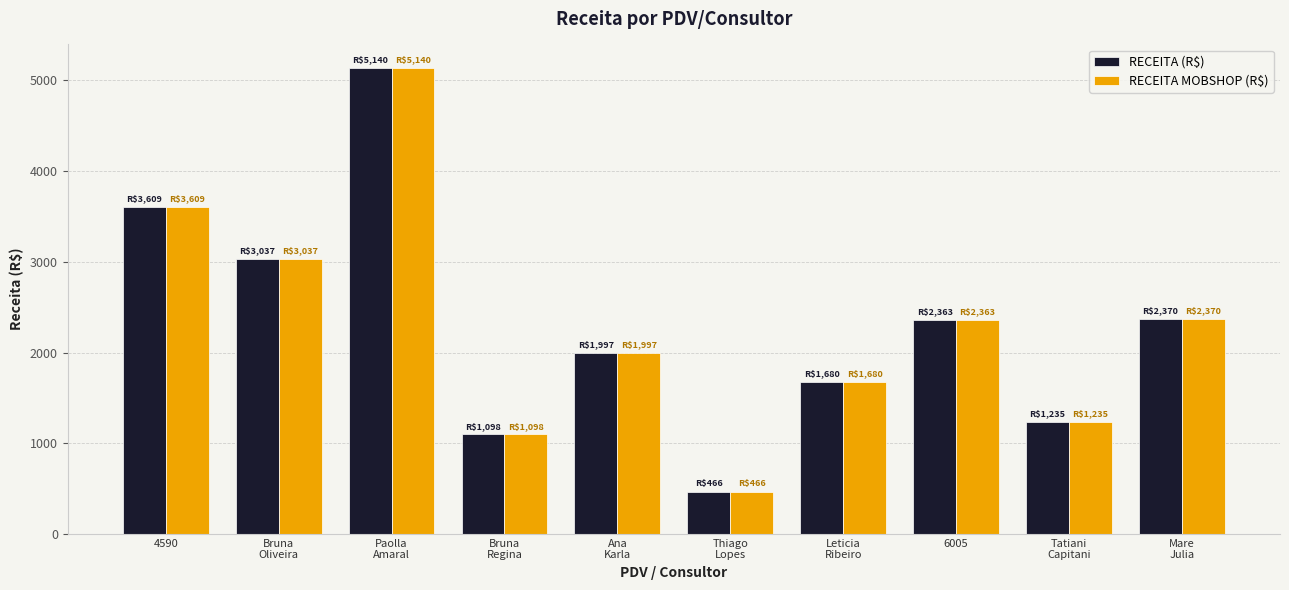

How many distinct data groups are displayed?

2